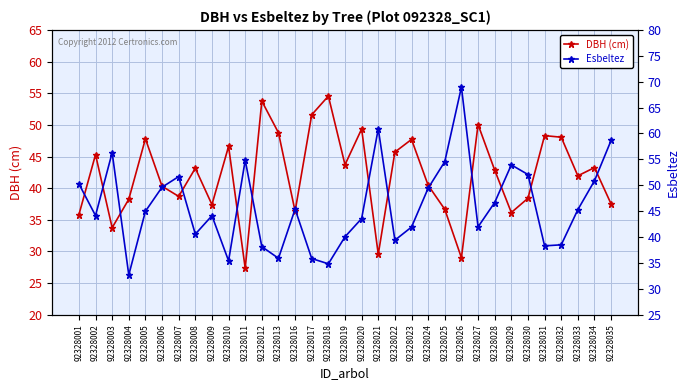

List the series in order of their peak value, highest first.

Esbeltez, DBH (cm)